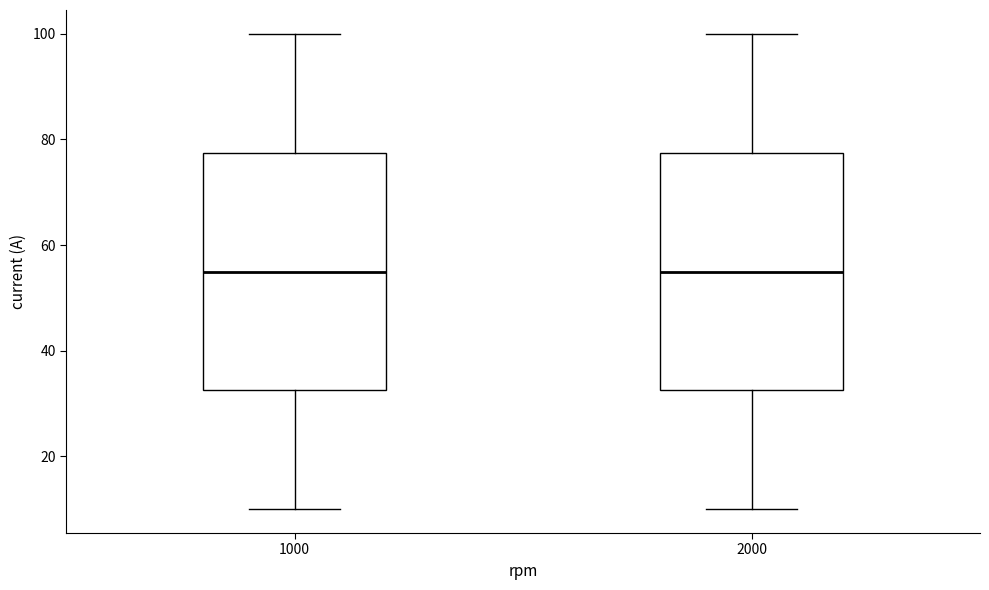

Where does the upper whisker of the box at x = 1000 end on the y-axis? The values are not printed on the chart, so give them approximately, as read against the axis.

100